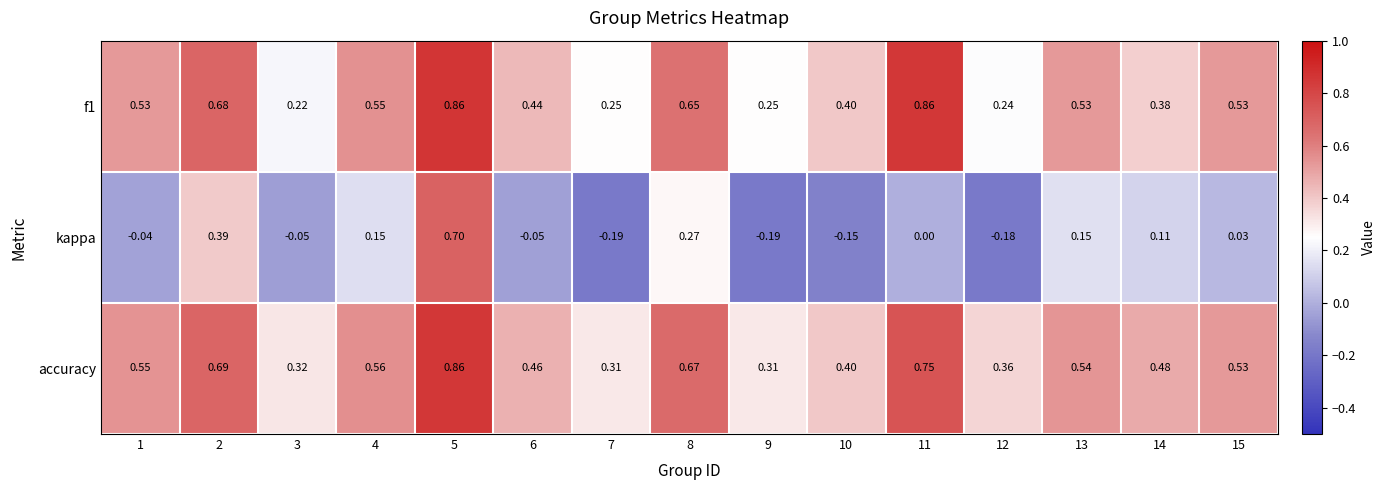

Which series has the widest spread of values?

kappa